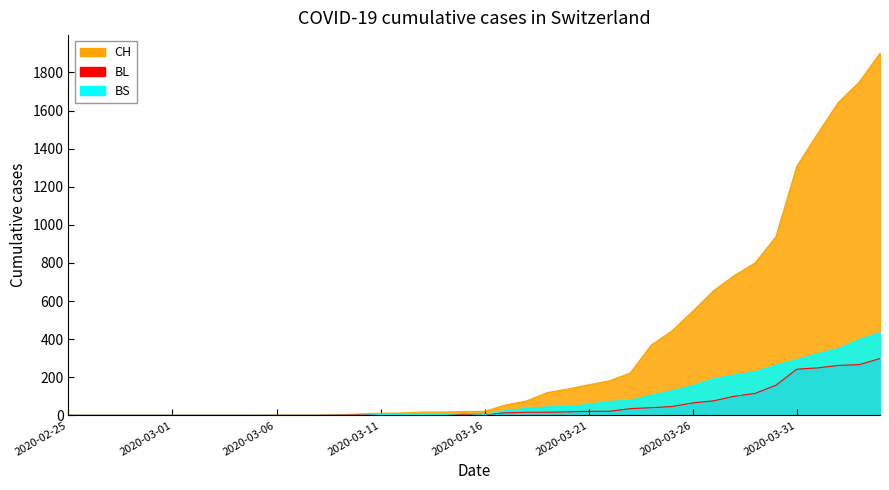

Rank the series at 2020-03-17 from highest to lowest value.

CH, BS, BL